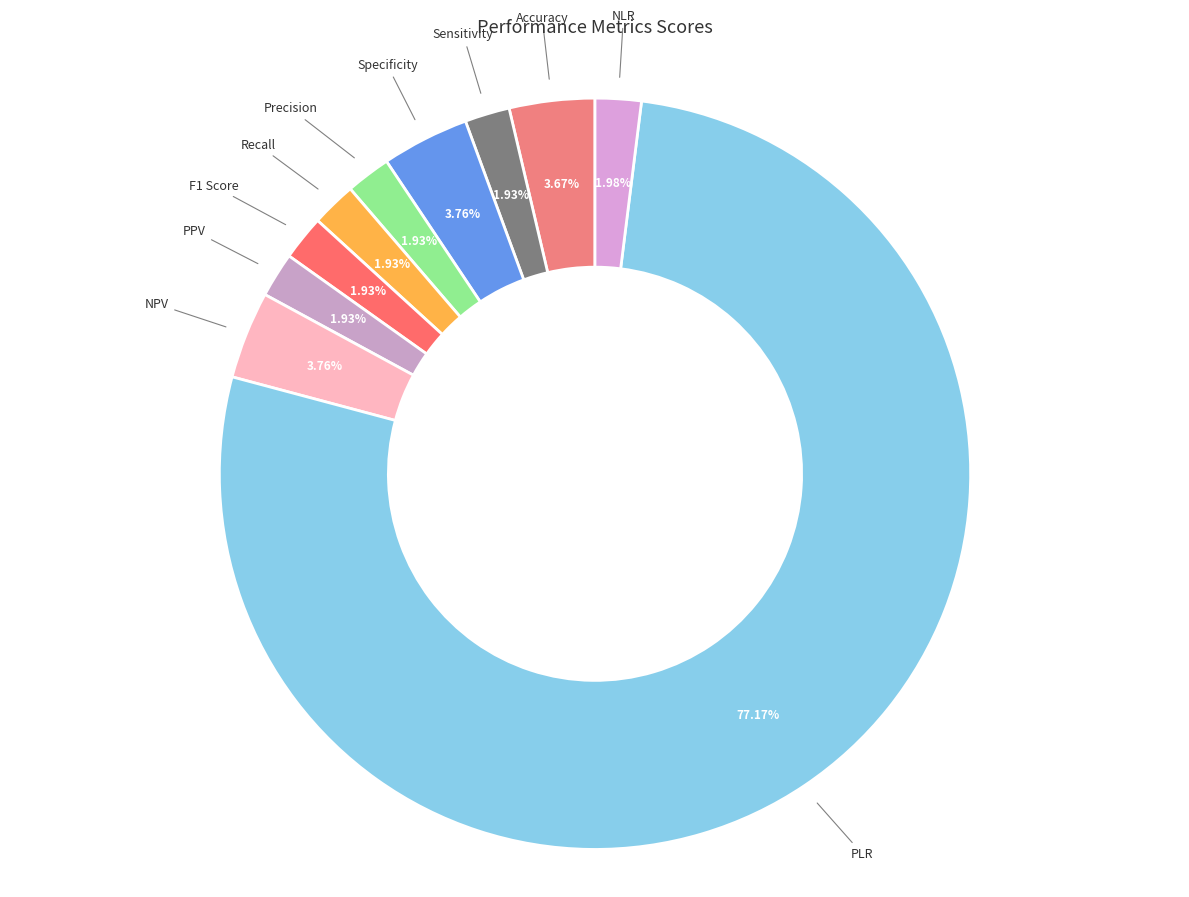

Is the sum of PLR and Sensitivity greater than half?

Yes